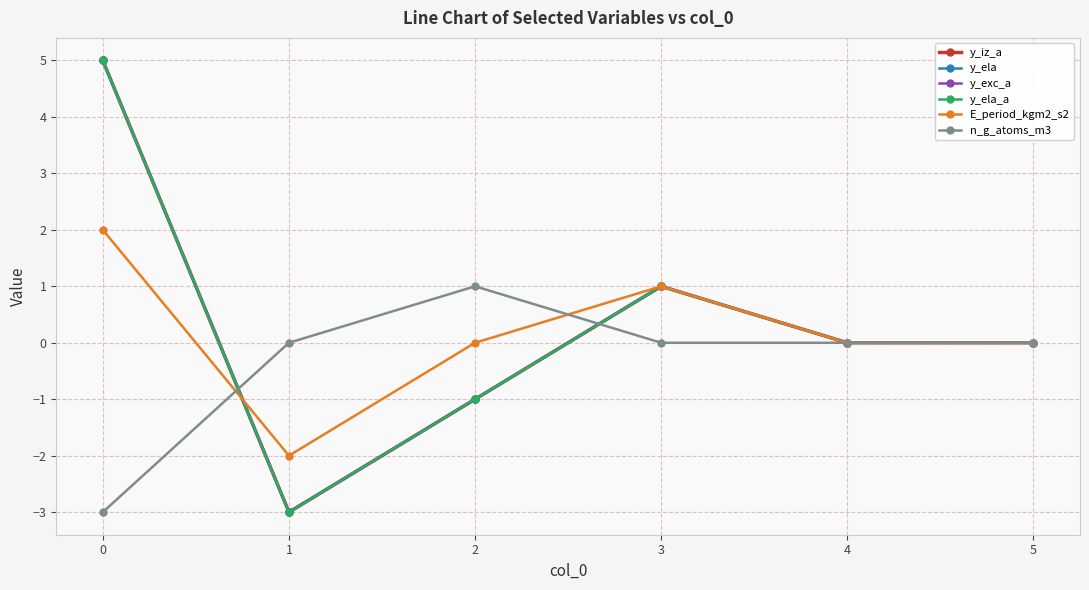

True or false: y_ela_a and y_iz_a intersect in this chart.

False